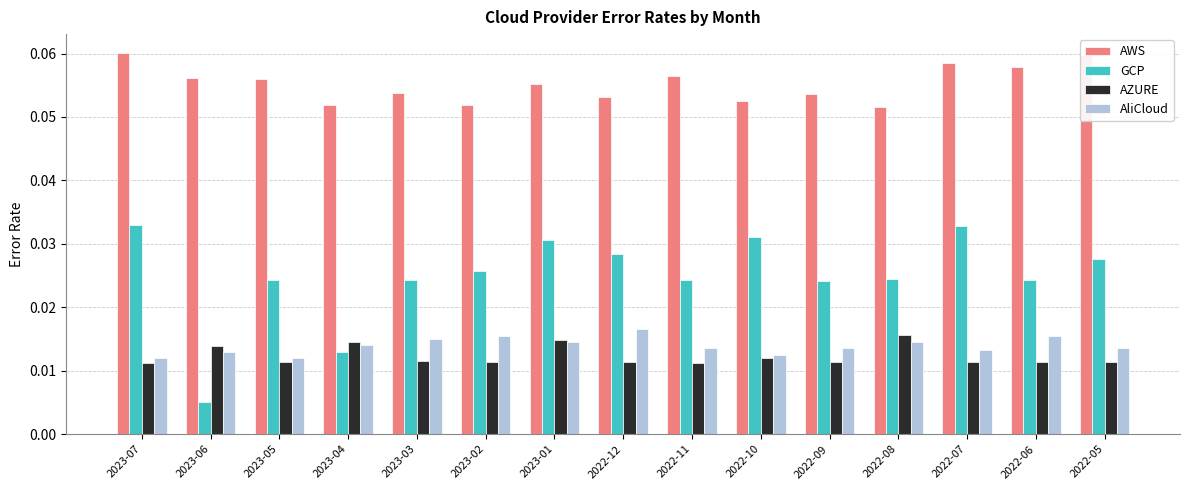

Is it true that AWS equals 0.0 at 2022-05?

False